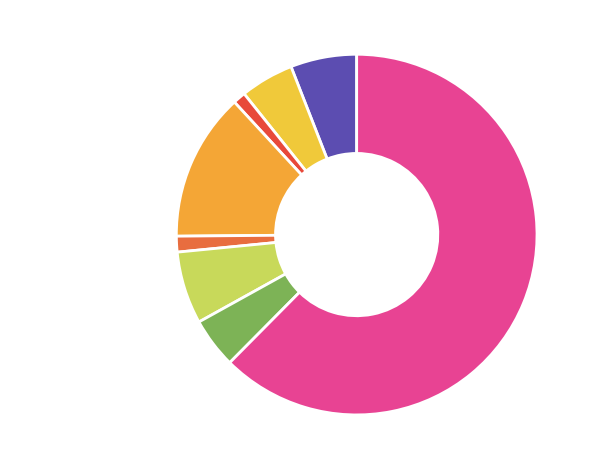

Which category has the biggest portion of the pie?

Theft